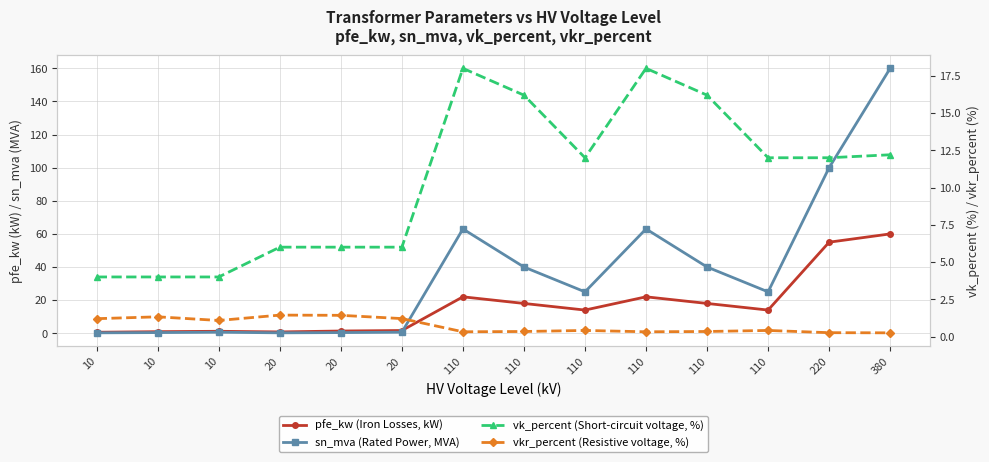

Reading left to right, transcribe all the data shown in this chart.

pfe_kw (Iron Losses, kW): 0.6	0.9	1.2	0.8	1.4	1.6	22.0	18.0	14.0	22.0	18.0	14.0	55.0	60.0
sn_mva (Rated Power, MVA): 0.2	0.4	0.6	0.2	0.4	0.6	63.0	40.0	25.0	63.0	40.0	25.0	100.0	160.0
vk_percent (Short-circuit voltage, %): 4.0	4.0	4.0	6.0	6.0	6.0	18.0	16.2	12.0	18.0	16.2	12.0	12.0	12.2
vkr_percent (Resistive voltage, %): 1.2	1.3	1.1	1.4	1.4	1.2	0.3	0.3	0.4	0.3	0.3	0.4	0.3	0.2